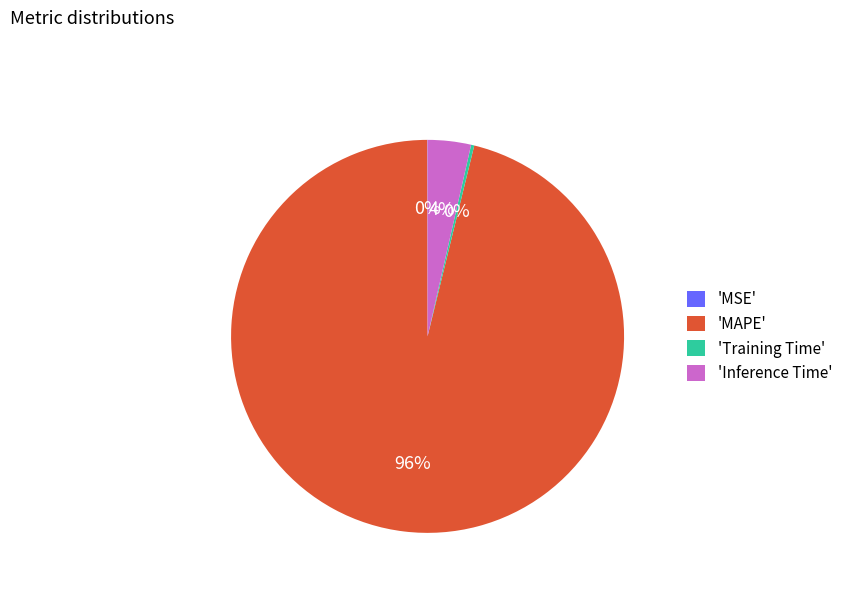

What percentage is the 'Inference Time' slice, to the nearest percent?

4%